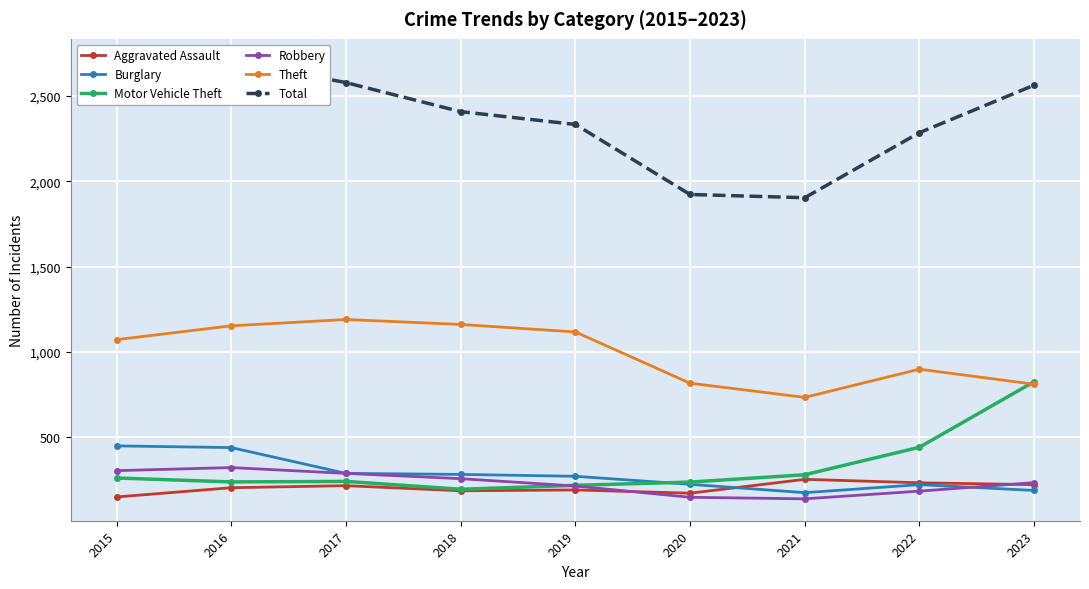

At which label does Motor Vehicle Theft first exceed 242?

2015